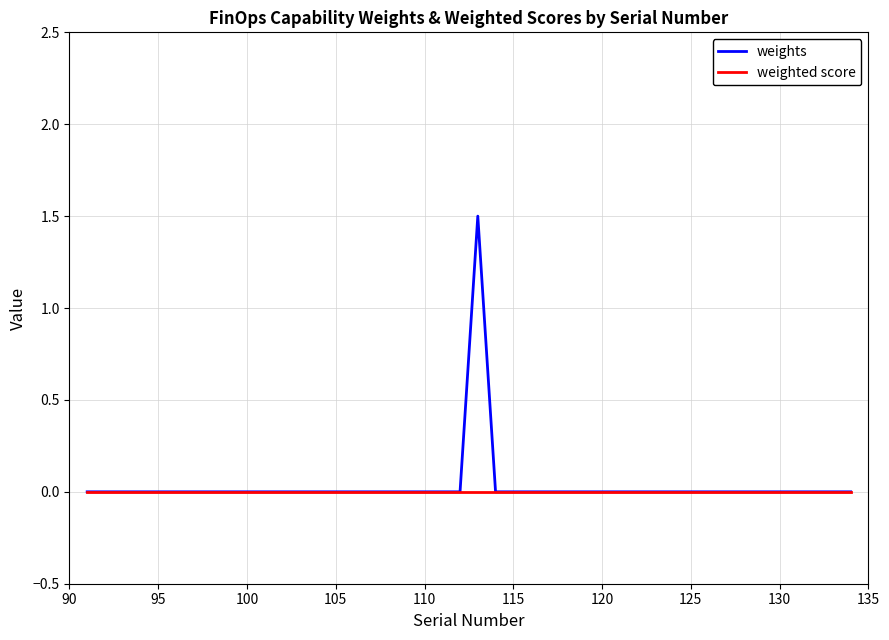

Count the weights values in the range 0 to 1.

39